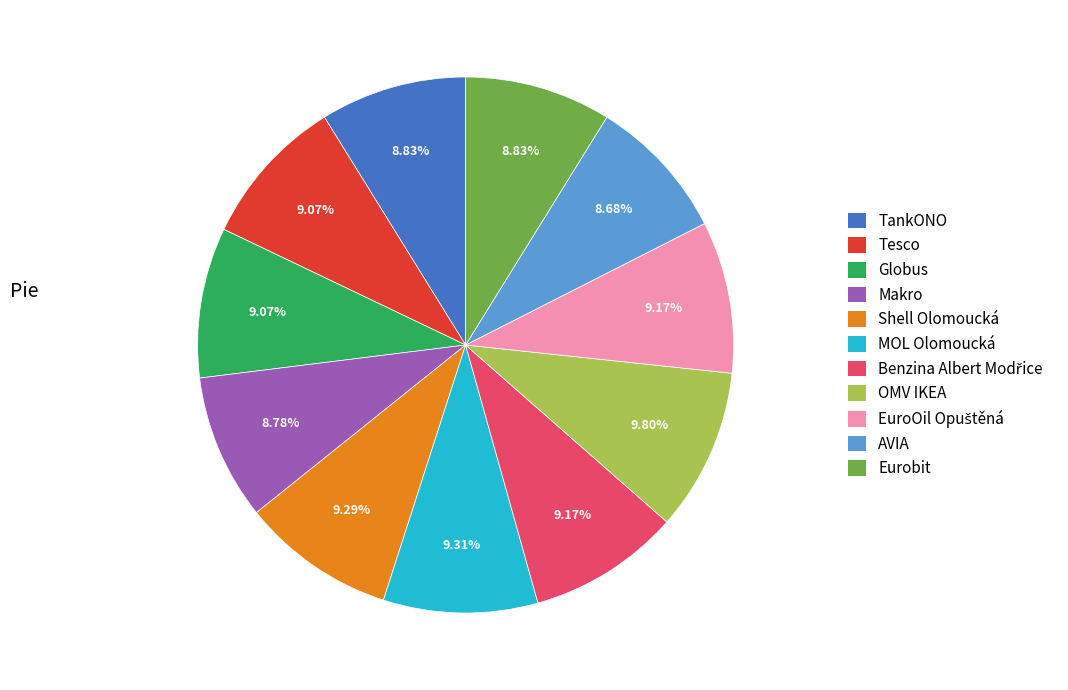

Between MOL Olomoucká and Makro, which is larger?

MOL Olomoucká